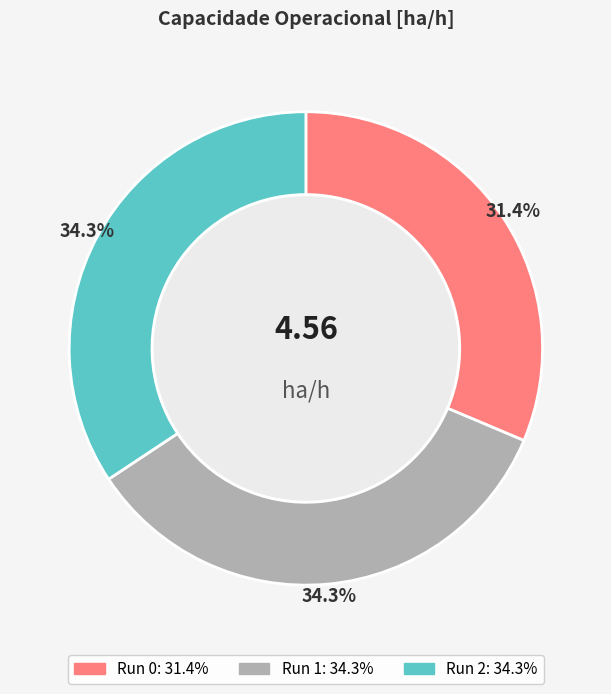

Is there any slice that represents more than half of the pie?

No